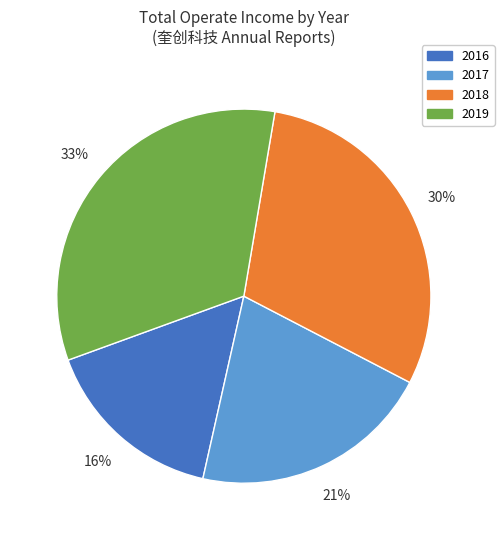

Is the sum of 2017 and 2016 greater than half?

No